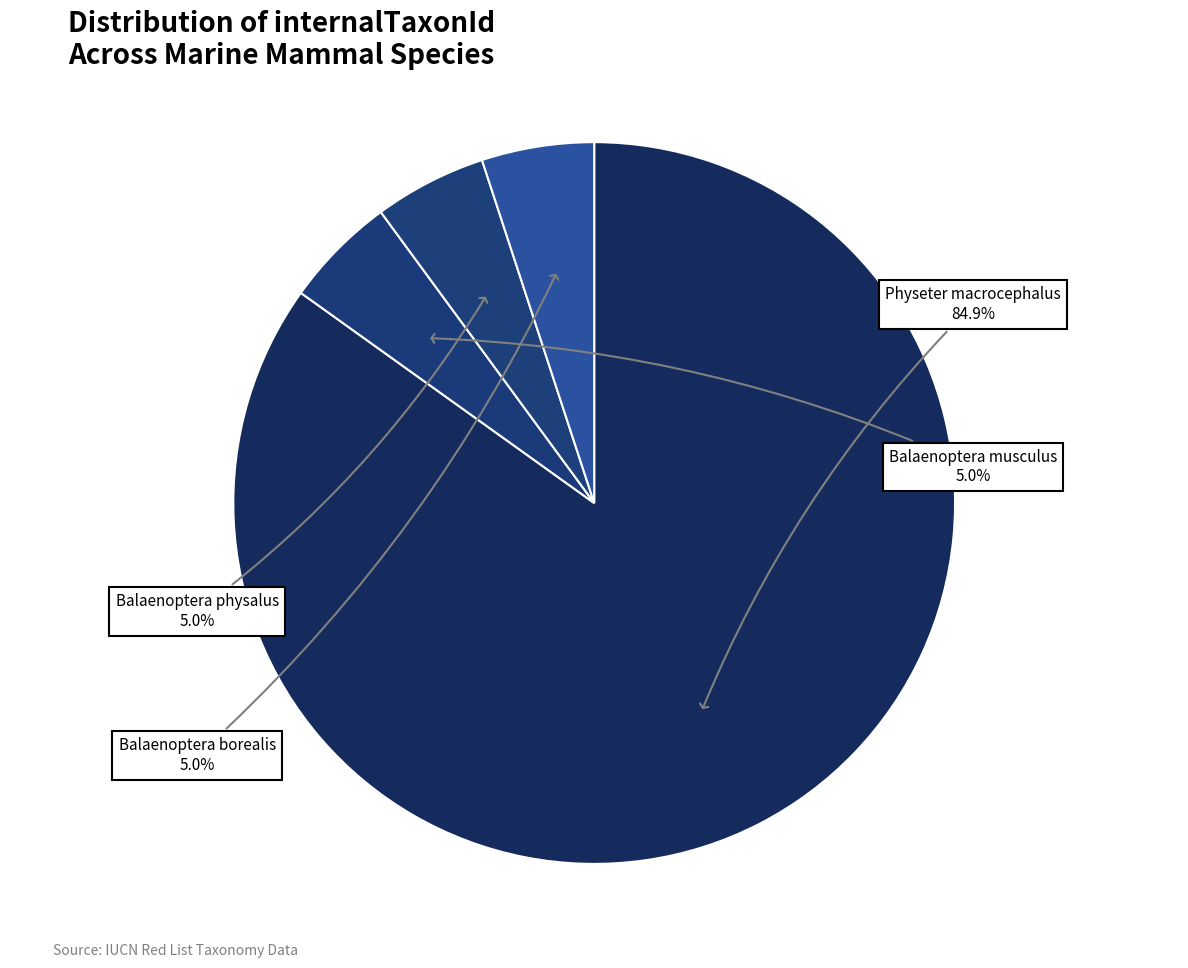

How many segments does this pie chart have?

4